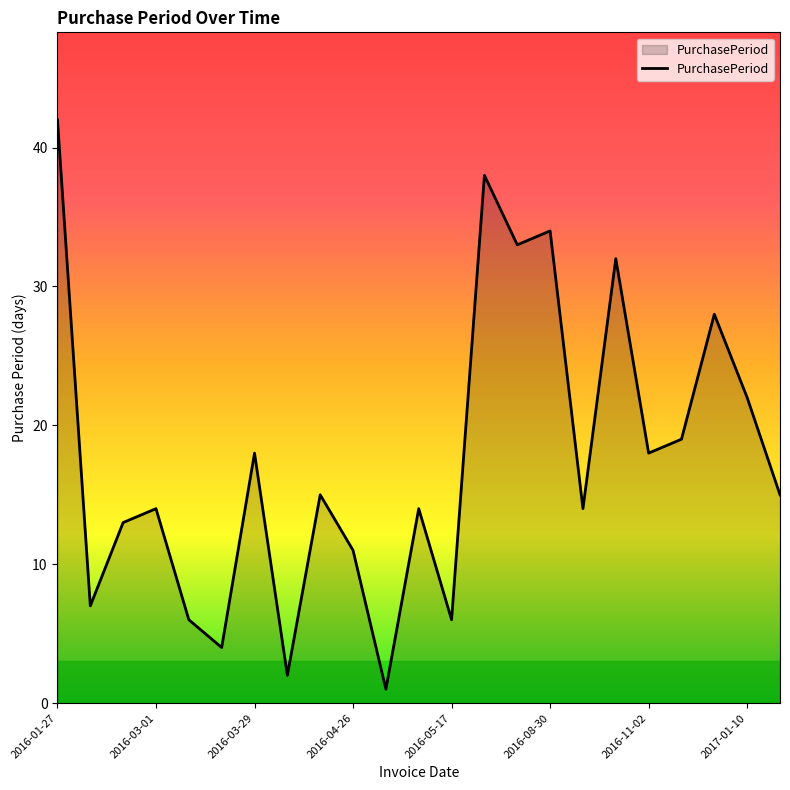

What is the greatest value displayed?

42